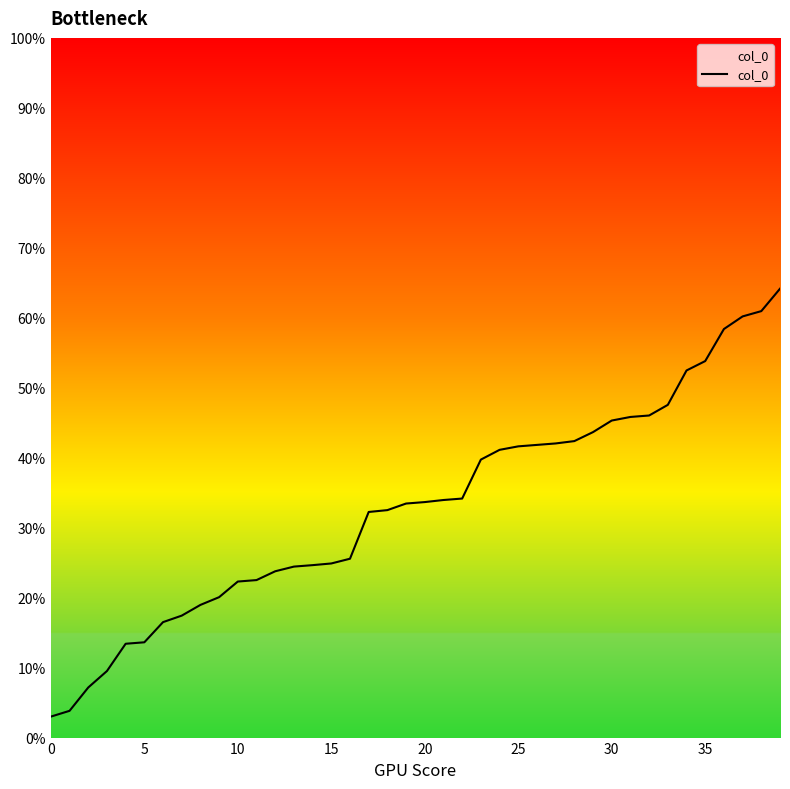

What is the difference between the second highest and minimum values?

0.6